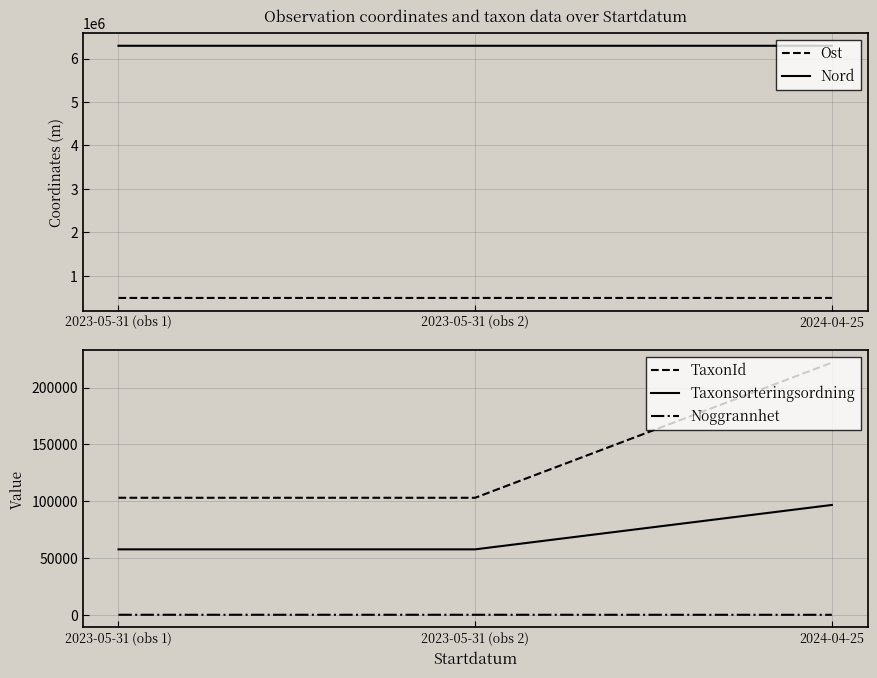

Reading left to right, transcribe all the data shown in this chart.

Ost: 2023-05-31 (obs 1)=491260	2023-05-31 (obs 2)=491410	2024-04-25=491357
Nord: 2023-05-31 (obs 1)=6294515	2023-05-31 (obs 2)=6294500	2024-04-25=6294376
TaxonId: 2023-05-31 (obs 1)=103015	2023-05-31 (obs 2)=103015	2024-04-25=221945
Taxonsorteringsordning: 2023-05-31 (obs 1)=57624	2023-05-31 (obs 2)=57624	2024-04-25=96695
Noggrannhet: 2023-05-31 (obs 1)=50	2023-05-31 (obs 2)=50	2024-04-25=25